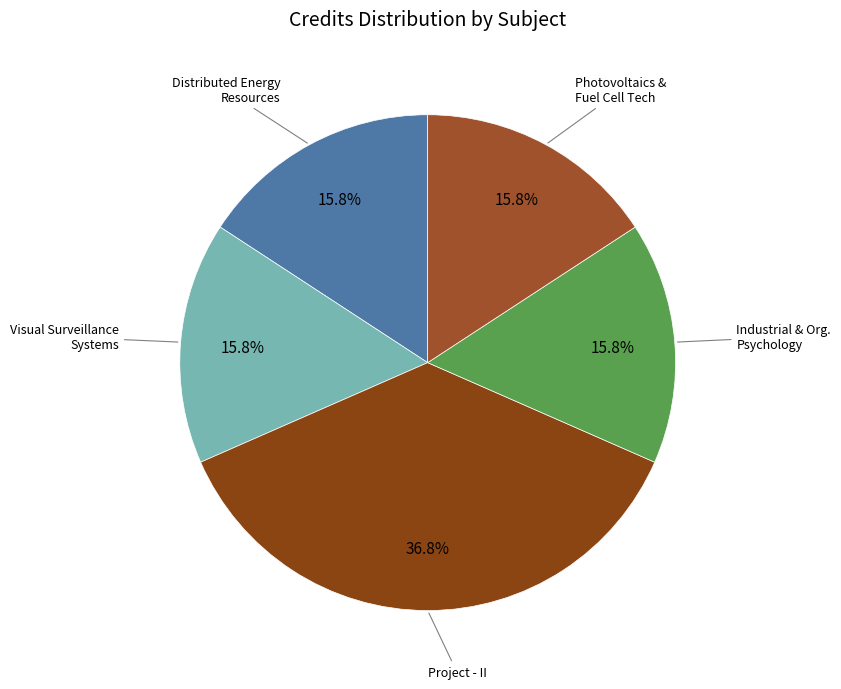

To the nearest percent, what is the difference between the largest and smallest slice percentages?

21%